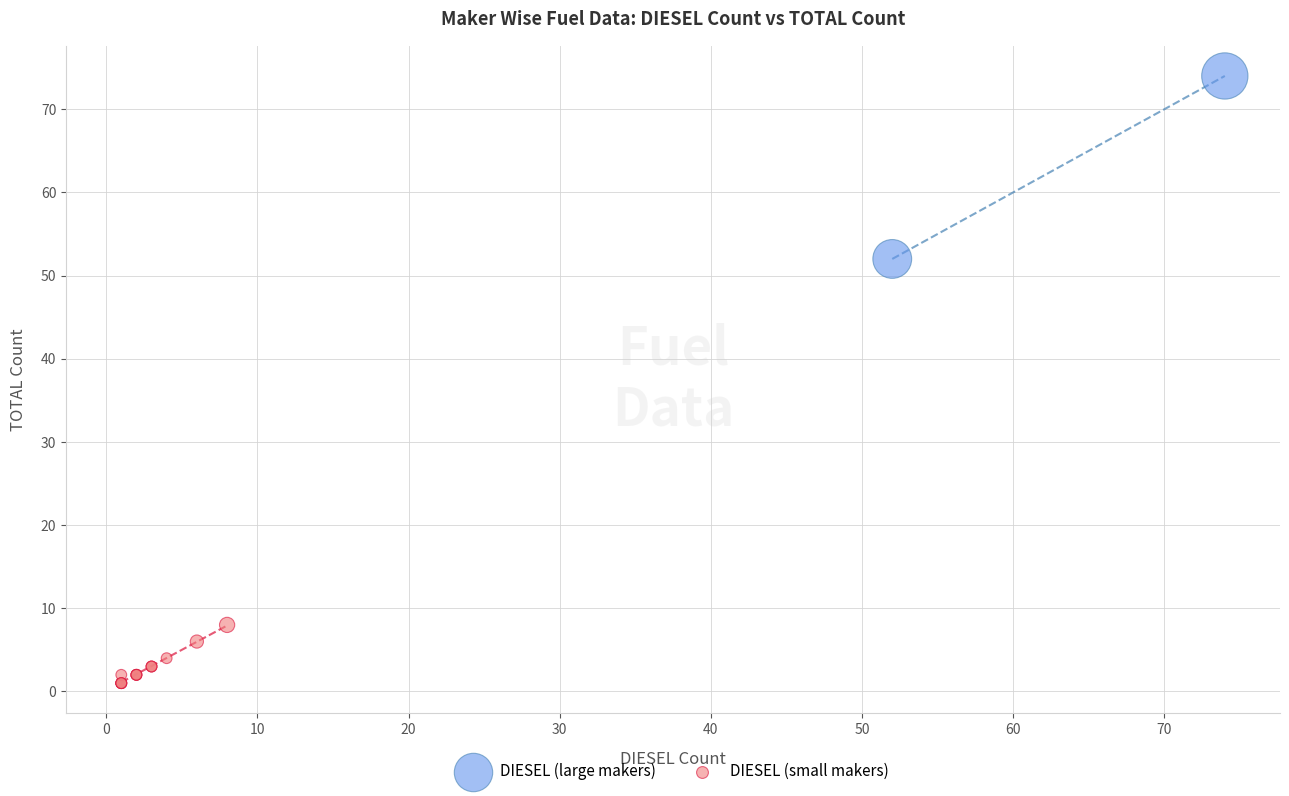

What are all the series names shown in the legend?

DIESEL (large makers), DIESEL (small makers)